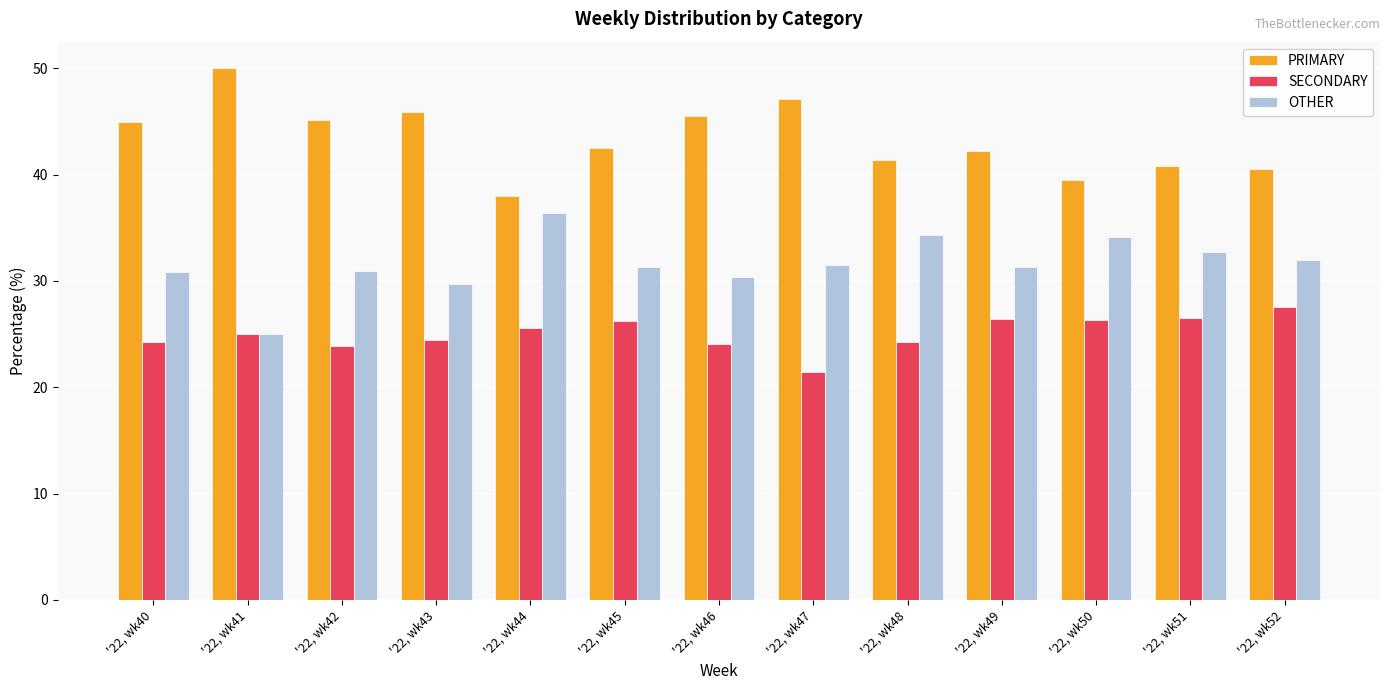

Count the number of categories in the chart.

13